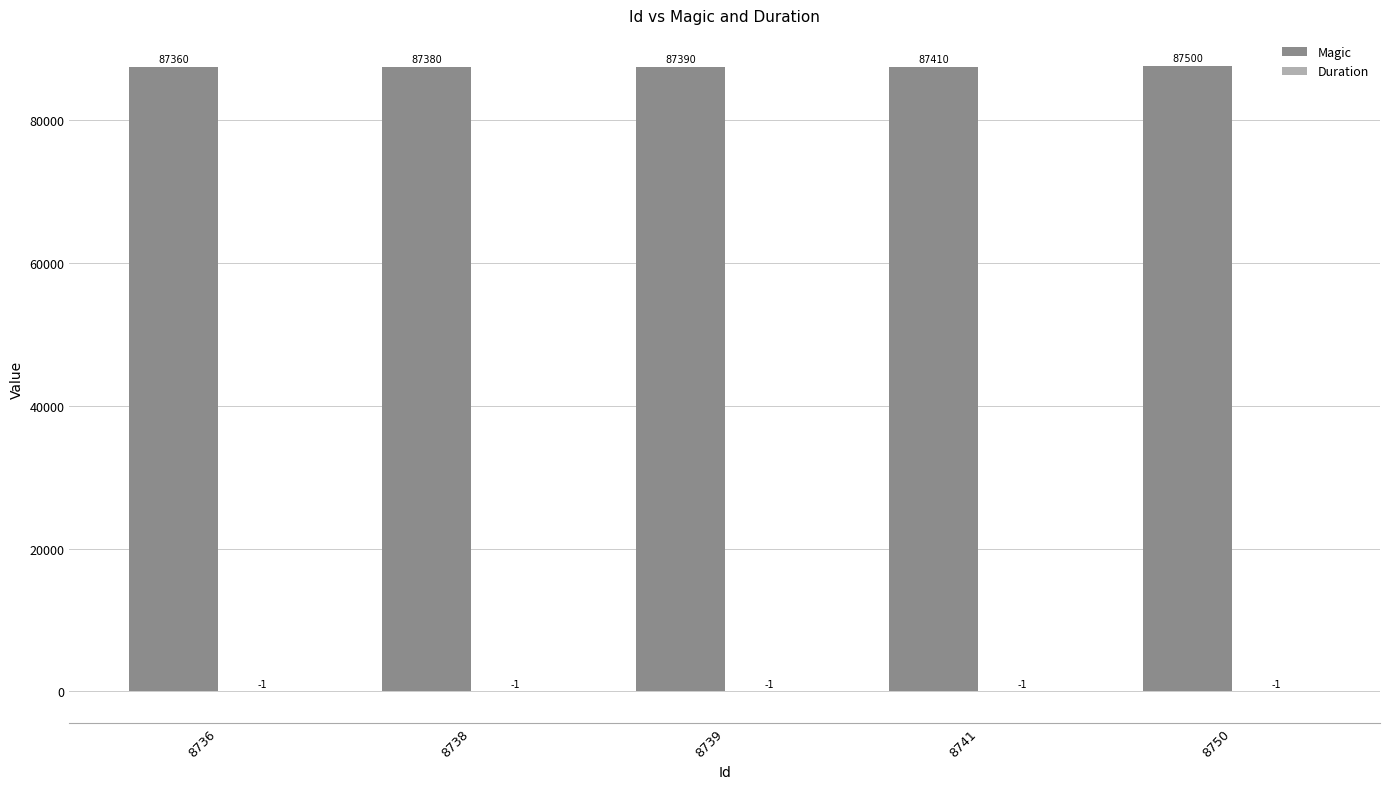

At which label does Magic reach its peak?

8750